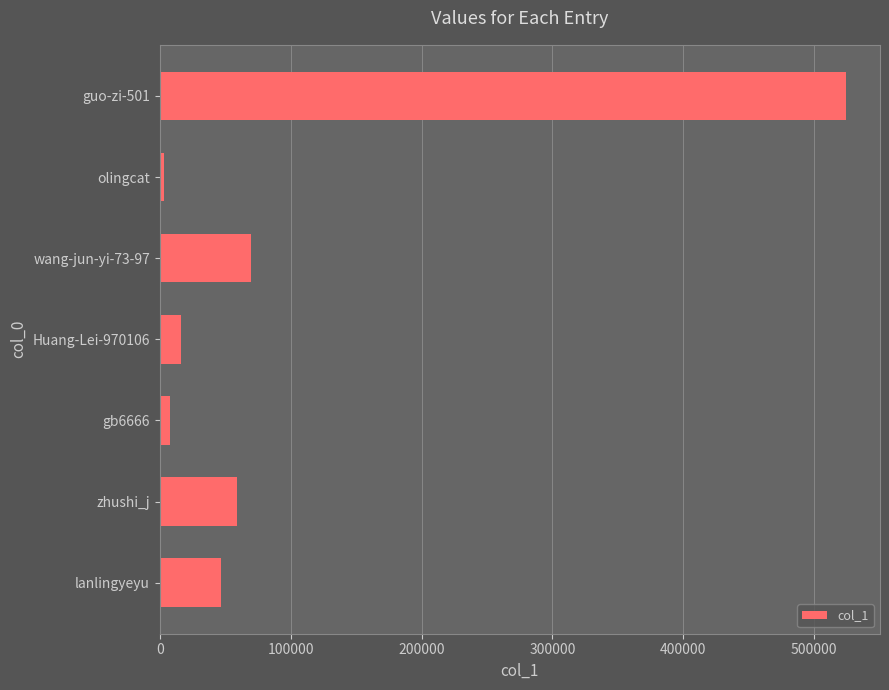

What is the sum of all values?

726891